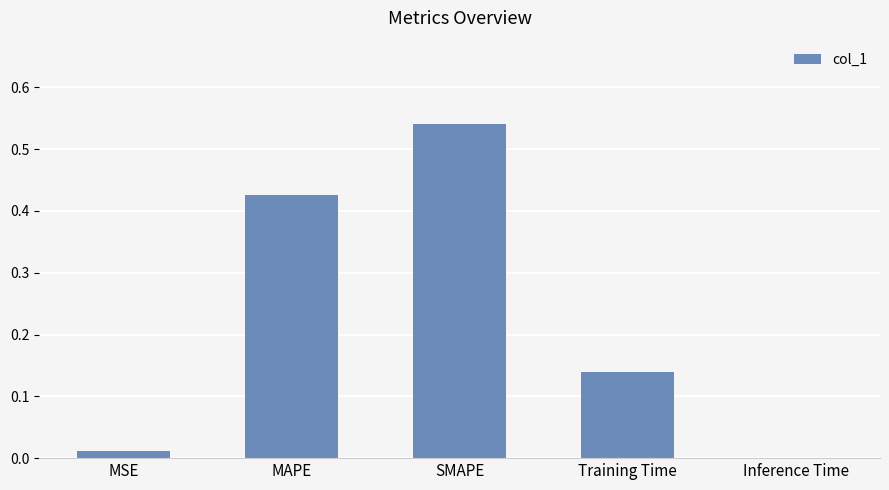

What is the sum of all values?

1.1